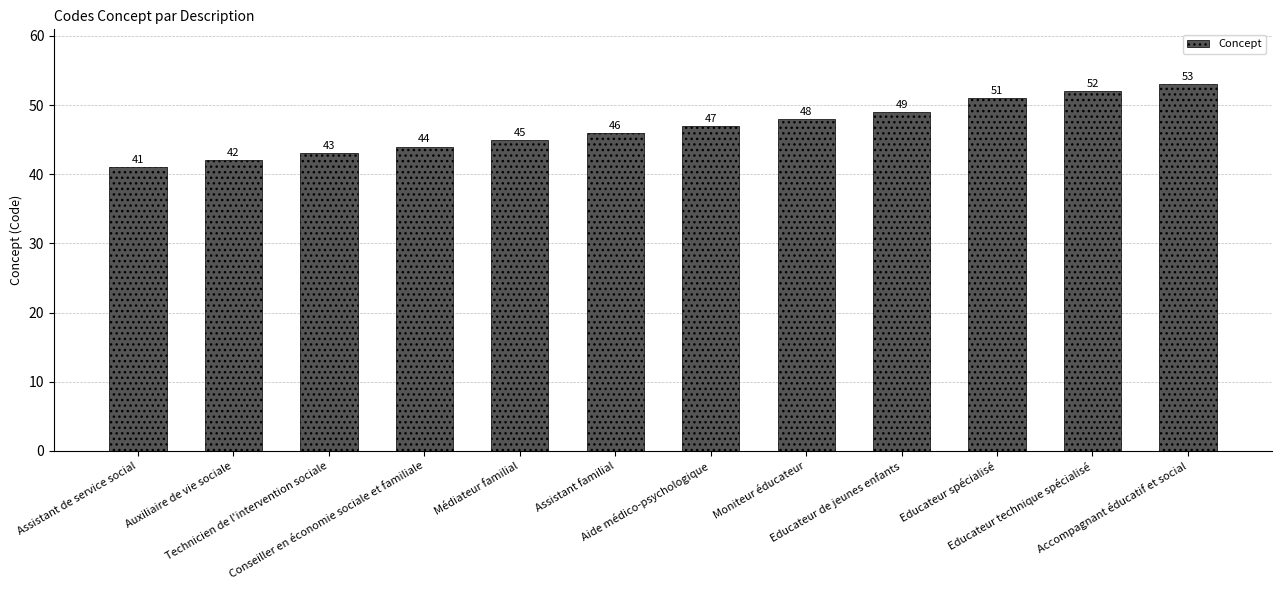

What is the difference between the maximum and minimum values?

12